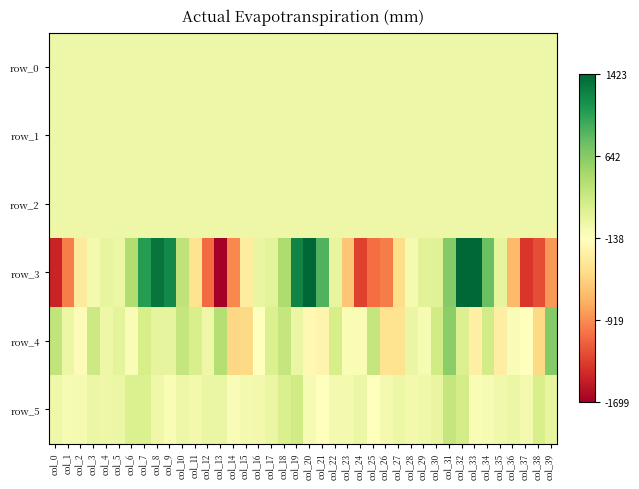

Which series changed the most between col_0 and col_33?

row_3